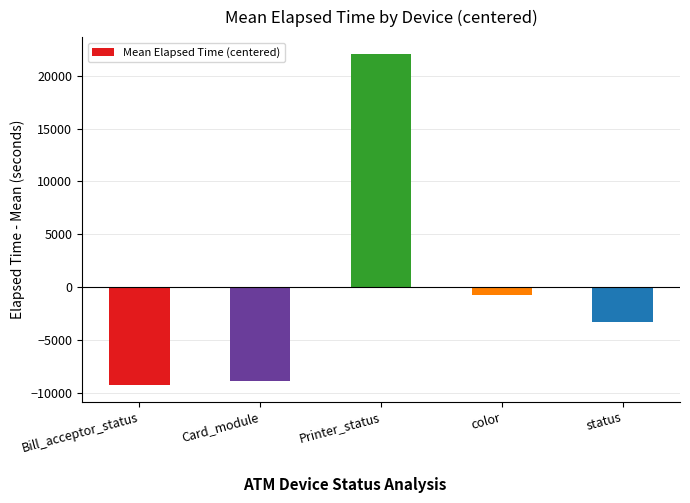

What is the difference between the maximum and minimum values?

31304.6